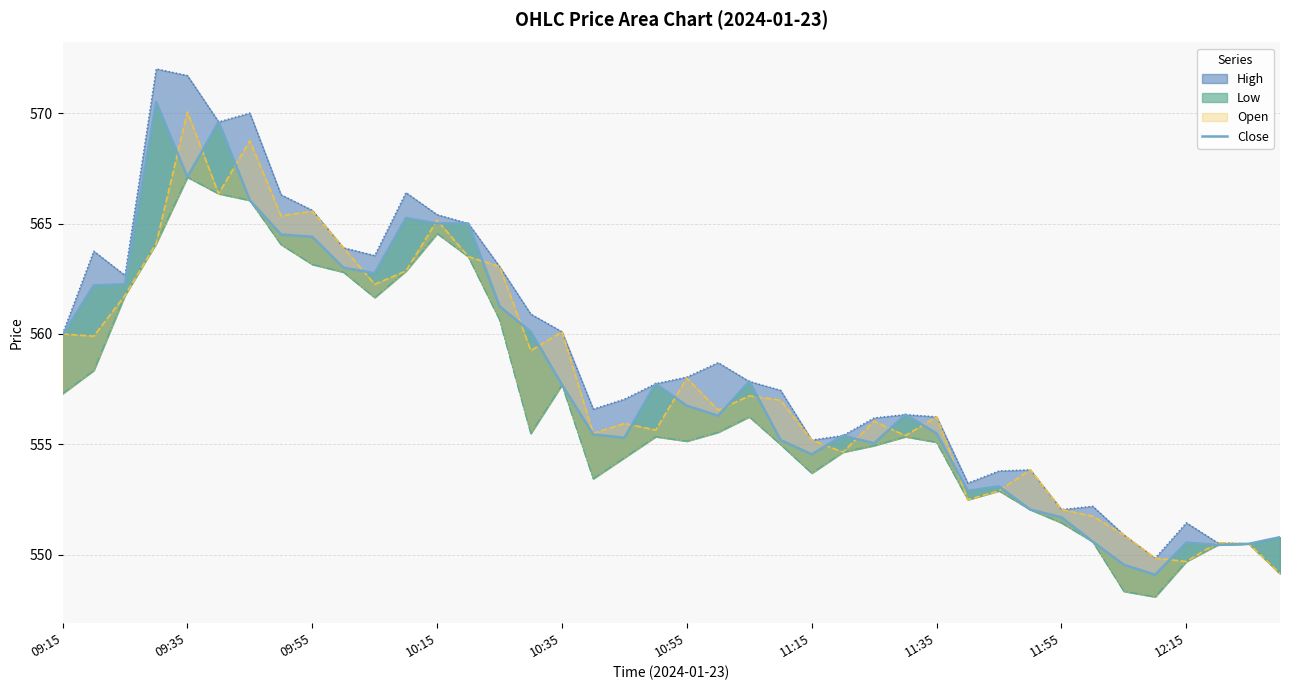

Does the chart have visible grid lines?

Yes